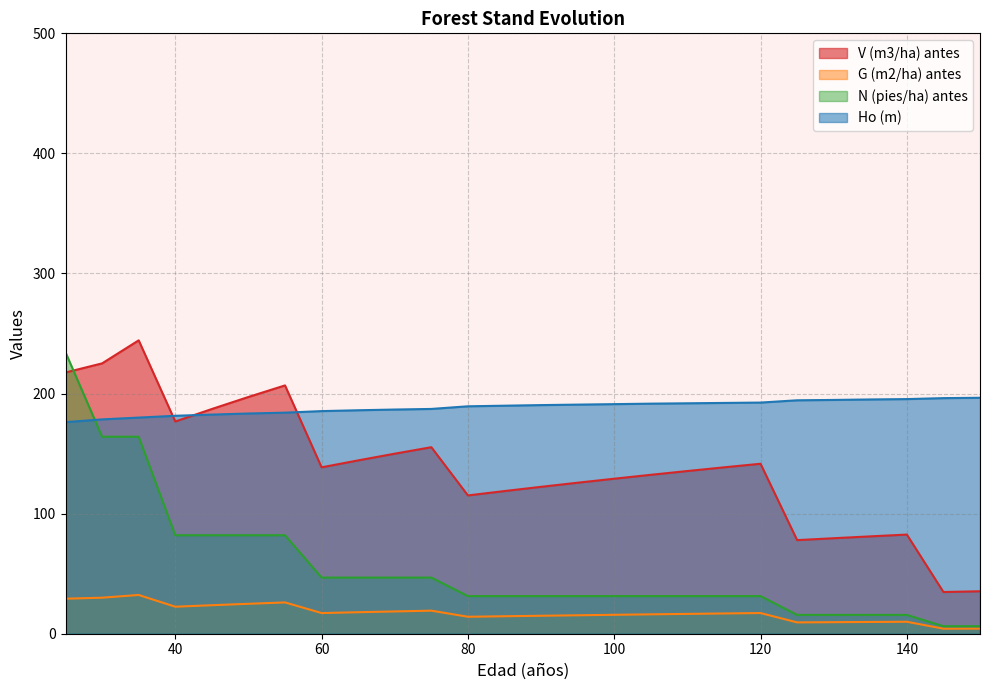

The N (pies/ha) antes series shows 31.3 at 85. True or false?

True